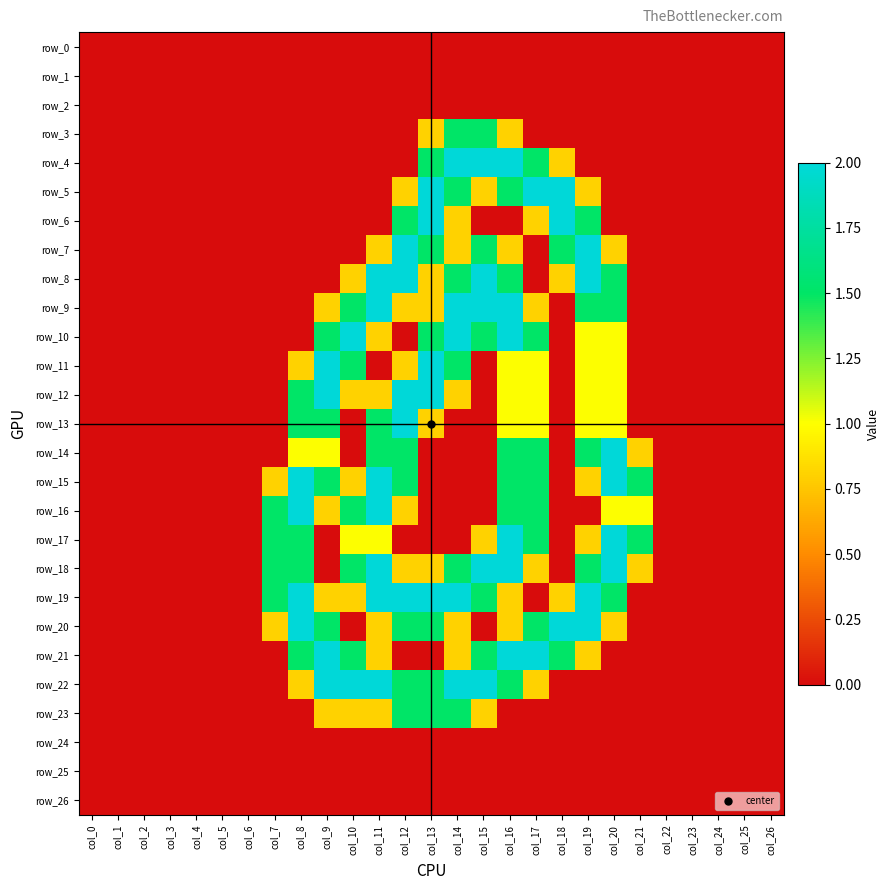

Reading left to right, list all the values displayed in this chart.

row_0: col_0=0.0	col_1=0.0	col_2=0.0	col_3=0.0	col_4=0.0	col_5=0.0	col_6=0.0	col_7=0.0	col_8=0.0	col_9=0.0	col_10=0.0	col_11=0.0	col_12=0.0	col_13=0.0	col_14=0.0	col_15=0.0	col_16=0.0	col_17=0.0	col_18=0.0	col_19=0.0	col_20=0.0	col_21=0.0	col_22=0.0	col_23=0.0	col_24=0.0	col_25=0.0	col_26=0.0
row_1: col_0=0.0	col_1=0.0	col_2=0.0	col_3=0.0	col_4=0.0	col_5=0.0	col_6=0.0	col_7=0.0	col_8=0.0	col_9=0.0	col_10=0.0	col_11=0.0	col_12=0.0	col_13=0.0	col_14=0.0	col_15=0.0	col_16=0.0	col_17=0.0	col_18=0.0	col_19=0.0	col_20=0.0	col_21=0.0	col_22=0.0	col_23=0.0	col_24=0.0	col_25=0.0	col_26=0.0
row_2: col_0=0.0	col_1=0.0	col_2=0.0	col_3=0.0	col_4=0.0	col_5=0.0	col_6=0.0	col_7=0.0	col_8=0.0	col_9=0.0	col_10=0.0	col_11=0.0	col_12=0.0	col_13=0.0	col_14=0.0	col_15=0.0	col_16=0.0	col_17=0.0	col_18=0.0	col_19=0.0	col_20=0.0	col_21=0.0	col_22=0.0	col_23=0.0	col_24=0.0	col_25=0.0	col_26=0.0
row_3: col_0=0.0	col_1=0.0	col_2=0.0	col_3=0.0	col_4=0.0	col_5=0.0	col_6=0.0	col_7=0.0	col_8=0.0	col_9=0.0	col_10=0.0	col_11=0.0	col_12=0.0	col_13=0.8	col_14=1.5	col_15=1.5	col_16=0.8	col_17=0.0	col_18=0.0	col_19=0.0	col_20=0.0	col_21=0.0	col_22=0.0	col_23=0.0	col_24=0.0	col_25=0.0	col_26=0.0
row_4: col_0=0.0	col_1=0.0	col_2=0.0	col_3=0.0	col_4=0.0	col_5=0.0	col_6=0.0	col_7=0.0	col_8=0.0	col_9=0.0	col_10=0.0	col_11=0.0	col_12=0.0	col_13=1.5	col_14=2.0	col_15=2.0	col_16=2.0	col_17=1.5	col_18=0.8	col_19=0.0	col_20=0.0	col_21=0.0	col_22=0.0	col_23=0.0	col_24=0.0	col_25=0.0	col_26=0.0
row_5: col_0=0.0	col_1=0.0	col_2=0.0	col_3=0.0	col_4=0.0	col_5=0.0	col_6=0.0	col_7=0.0	col_8=0.0	col_9=0.0	col_10=0.0	col_11=0.0	col_12=0.8	col_13=2.0	col_14=1.5	col_15=0.8	col_16=1.5	col_17=2.0	col_18=2.0	col_19=0.8	col_20=0.0	col_21=0.0	col_22=0.0	col_23=0.0	col_24=0.0	col_25=0.0	col_26=0.0
row_6: col_0=0.0	col_1=0.0	col_2=0.0	col_3=0.0	col_4=0.0	col_5=0.0	col_6=0.0	col_7=0.0	col_8=0.0	col_9=0.0	col_10=0.0	col_11=0.0	col_12=1.5	col_13=2.0	col_14=0.8	col_15=0.0	col_16=0.0	col_17=0.8	col_18=2.0	col_19=1.5	col_20=0.0	col_21=0.0	col_22=0.0	col_23=0.0	col_24=0.0	col_25=0.0	col_26=0.0
row_7: col_0=0.0	col_1=0.0	col_2=0.0	col_3=0.0	col_4=0.0	col_5=0.0	col_6=0.0	col_7=0.0	col_8=0.0	col_9=0.0	col_10=0.0	col_11=0.8	col_12=2.0	col_13=1.5	col_14=0.8	col_15=1.5	col_16=0.8	col_17=0.0	col_18=1.5	col_19=2.0	col_20=0.8	col_21=0.0	col_22=0.0	col_23=0.0	col_24=0.0	col_25=0.0	col_26=0.0
row_8: col_0=0.0	col_1=0.0	col_2=0.0	col_3=0.0	col_4=0.0	col_5=0.0	col_6=0.0	col_7=0.0	col_8=0.0	col_9=0.0	col_10=0.8	col_11=2.0	col_12=2.0	col_13=0.8	col_14=1.5	col_15=2.0	col_16=1.5	col_17=0.0	col_18=0.8	col_19=2.0	col_20=1.5	col_21=0.0	col_22=0.0	col_23=0.0	col_24=0.0	col_25=0.0	col_26=0.0
row_9: col_0=0.0	col_1=0.0	col_2=0.0	col_3=0.0	col_4=0.0	col_5=0.0	col_6=0.0	col_7=0.0	col_8=0.0	col_9=0.8	col_10=1.5	col_11=2.0	col_12=0.8	col_13=0.8	col_14=2.0	col_15=2.0	col_16=2.0	col_17=0.8	col_18=0.0	col_19=1.5	col_20=1.5	col_21=0.0	col_22=0.0	col_23=0.0	col_24=0.0	col_25=0.0	col_26=0.0
row_10: col_0=0.0	col_1=0.0	col_2=0.0	col_3=0.0	col_4=0.0	col_5=0.0	col_6=0.0	col_7=0.0	col_8=0.0	col_9=1.5	col_10=2.0	col_11=0.8	col_12=0.0	col_13=1.5	col_14=2.0	col_15=1.5	col_16=2.0	col_17=1.5	col_18=0.0	col_19=1.0	col_20=1.0	col_21=0.0	col_22=0.0	col_23=0.0	col_24=0.0	col_25=0.0	col_26=0.0
row_11: col_0=0.0	col_1=0.0	col_2=0.0	col_3=0.0	col_4=0.0	col_5=0.0	col_6=0.0	col_7=0.0	col_8=0.8	col_9=2.0	col_10=1.5	col_11=0.0	col_12=0.8	col_13=2.0	col_14=1.5	col_15=0.0	col_16=1.0	col_17=1.0	col_18=0.0	col_19=1.0	col_20=1.0	col_21=0.0	col_22=0.0	col_23=0.0	col_24=0.0	col_25=0.0	col_26=0.0
row_12: col_0=0.0	col_1=0.0	col_2=0.0	col_3=0.0	col_4=0.0	col_5=0.0	col_6=0.0	col_7=0.0	col_8=1.5	col_9=2.0	col_10=0.8	col_11=0.8	col_12=2.0	col_13=2.0	col_14=0.8	col_15=0.0	col_16=1.0	col_17=1.0	col_18=0.0	col_19=1.0	col_20=1.0	col_21=0.0	col_22=0.0	col_23=0.0	col_24=0.0	col_25=0.0	col_26=0.0
row_13: col_0=0.0	col_1=0.0	col_2=0.0	col_3=0.0	col_4=0.0	col_5=0.0	col_6=0.0	col_7=0.0	col_8=1.5	col_9=1.5	col_10=0.0	col_11=1.5	col_12=2.0	col_13=0.8	col_14=0.0	col_15=0.0	col_16=1.0	col_17=1.0	col_18=0.0	col_19=1.0	col_20=1.0	col_21=0.0	col_22=0.0	col_23=0.0	col_24=0.0	col_25=0.0	col_26=0.0
row_14: col_0=0.0	col_1=0.0	col_2=0.0	col_3=0.0	col_4=0.0	col_5=0.0	col_6=0.0	col_7=0.0	col_8=1.0	col_9=1.0	col_10=0.0	col_11=1.5	col_12=1.5	col_13=0.0	col_14=0.0	col_15=0.0	col_16=1.5	col_17=1.5	col_18=0.0	col_19=1.5	col_20=2.0	col_21=0.8	col_22=0.0	col_23=0.0	col_24=0.0	col_25=0.0	col_26=0.0
row_15: col_0=0.0	col_1=0.0	col_2=0.0	col_3=0.0	col_4=0.0	col_5=0.0	col_6=0.0	col_7=0.8	col_8=2.0	col_9=1.5	col_10=0.8	col_11=2.0	col_12=1.5	col_13=0.0	col_14=0.0	col_15=0.0	col_16=1.5	col_17=1.5	col_18=0.0	col_19=0.8	col_20=2.0	col_21=1.5	col_22=0.0	col_23=0.0	col_24=0.0	col_25=0.0	col_26=0.0
row_16: col_0=0.0	col_1=0.0	col_2=0.0	col_3=0.0	col_4=0.0	col_5=0.0	col_6=0.0	col_7=1.5	col_8=2.0	col_9=0.8	col_10=1.5	col_11=2.0	col_12=0.8	col_13=0.0	col_14=0.0	col_15=0.0	col_16=1.5	col_17=1.5	col_18=0.0	col_19=0.0	col_20=1.0	col_21=1.0	col_22=0.0	col_23=0.0	col_24=0.0	col_25=0.0	col_26=0.0
row_17: col_0=0.0	col_1=0.0	col_2=0.0	col_3=0.0	col_4=0.0	col_5=0.0	col_6=0.0	col_7=1.5	col_8=1.5	col_9=0.0	col_10=1.0	col_11=1.0	col_12=0.0	col_13=0.0	col_14=0.0	col_15=0.8	col_16=2.0	col_17=1.5	col_18=0.0	col_19=0.8	col_20=2.0	col_21=1.5	col_22=0.0	col_23=0.0	col_24=0.0	col_25=0.0	col_26=0.0
row_18: col_0=0.0	col_1=0.0	col_2=0.0	col_3=0.0	col_4=0.0	col_5=0.0	col_6=0.0	col_7=1.5	col_8=1.5	col_9=0.0	col_10=1.5	col_11=2.0	col_12=0.8	col_13=0.8	col_14=1.5	col_15=2.0	col_16=2.0	col_17=0.8	col_18=0.0	col_19=1.5	col_20=2.0	col_21=0.8	col_22=0.0	col_23=0.0	col_24=0.0	col_25=0.0	col_26=0.0
row_19: col_0=0.0	col_1=0.0	col_2=0.0	col_3=0.0	col_4=0.0	col_5=0.0	col_6=0.0	col_7=1.5	col_8=2.0	col_9=0.8	col_10=0.8	col_11=2.0	col_12=2.0	col_13=2.0	col_14=2.0	col_15=1.5	col_16=0.8	col_17=0.0	col_18=0.8	col_19=2.0	col_20=1.5	col_21=0.0	col_22=0.0	col_23=0.0	col_24=0.0	col_25=0.0	col_26=0.0
row_20: col_0=0.0	col_1=0.0	col_2=0.0	col_3=0.0	col_4=0.0	col_5=0.0	col_6=0.0	col_7=0.8	col_8=2.0	col_9=1.5	col_10=0.0	col_11=0.8	col_12=1.5	col_13=1.5	col_14=0.8	col_15=0.0	col_16=0.8	col_17=1.5	col_18=2.0	col_19=2.0	col_20=0.8	col_21=0.0	col_22=0.0	col_23=0.0	col_24=0.0	col_25=0.0	col_26=0.0
row_21: col_0=0.0	col_1=0.0	col_2=0.0	col_3=0.0	col_4=0.0	col_5=0.0	col_6=0.0	col_7=0.0	col_8=1.5	col_9=2.0	col_10=1.5	col_11=0.8	col_12=0.0	col_13=0.0	col_14=0.8	col_15=1.5	col_16=2.0	col_17=2.0	col_18=1.5	col_19=0.8	col_20=0.0	col_21=0.0	col_22=0.0	col_23=0.0	col_24=0.0	col_25=0.0	col_26=0.0
row_22: col_0=0.0	col_1=0.0	col_2=0.0	col_3=0.0	col_4=0.0	col_5=0.0	col_6=0.0	col_7=0.0	col_8=0.8	col_9=2.0	col_10=2.0	col_11=2.0	col_12=1.5	col_13=1.5	col_14=2.0	col_15=2.0	col_16=1.5	col_17=0.8	col_18=0.0	col_19=0.0	col_20=0.0	col_21=0.0	col_22=0.0	col_23=0.0	col_24=0.0	col_25=0.0	col_26=0.0
row_23: col_0=0.0	col_1=0.0	col_2=0.0	col_3=0.0	col_4=0.0	col_5=0.0	col_6=0.0	col_7=0.0	col_8=0.0	col_9=0.8	col_10=0.8	col_11=0.8	col_12=1.5	col_13=1.5	col_14=1.5	col_15=0.8	col_16=0.0	col_17=0.0	col_18=0.0	col_19=0.0	col_20=0.0	col_21=0.0	col_22=0.0	col_23=0.0	col_24=0.0	col_25=0.0	col_26=0.0
row_24: col_0=0.0	col_1=0.0	col_2=0.0	col_3=0.0	col_4=0.0	col_5=0.0	col_6=0.0	col_7=0.0	col_8=0.0	col_9=0.0	col_10=0.0	col_11=0.0	col_12=0.0	col_13=0.0	col_14=0.0	col_15=0.0	col_16=0.0	col_17=0.0	col_18=0.0	col_19=0.0	col_20=0.0	col_21=0.0	col_22=0.0	col_23=0.0	col_24=0.0	col_25=0.0	col_26=0.0
row_25: col_0=0.0	col_1=0.0	col_2=0.0	col_3=0.0	col_4=0.0	col_5=0.0	col_6=0.0	col_7=0.0	col_8=0.0	col_9=0.0	col_10=0.0	col_11=0.0	col_12=0.0	col_13=0.0	col_14=0.0	col_15=0.0	col_16=0.0	col_17=0.0	col_18=0.0	col_19=0.0	col_20=0.0	col_21=0.0	col_22=0.0	col_23=0.0	col_24=0.0	col_25=0.0	col_26=0.0
row_26: col_0=0.0	col_1=0.0	col_2=0.0	col_3=0.0	col_4=0.0	col_5=0.0	col_6=0.0	col_7=0.0	col_8=0.0	col_9=0.0	col_10=0.0	col_11=0.0	col_12=0.0	col_13=0.0	col_14=0.0	col_15=0.0	col_16=0.0	col_17=0.0	col_18=0.0	col_19=0.0	col_20=0.0	col_21=0.0	col_22=0.0	col_23=0.0	col_24=0.0	col_25=0.0	col_26=0.0